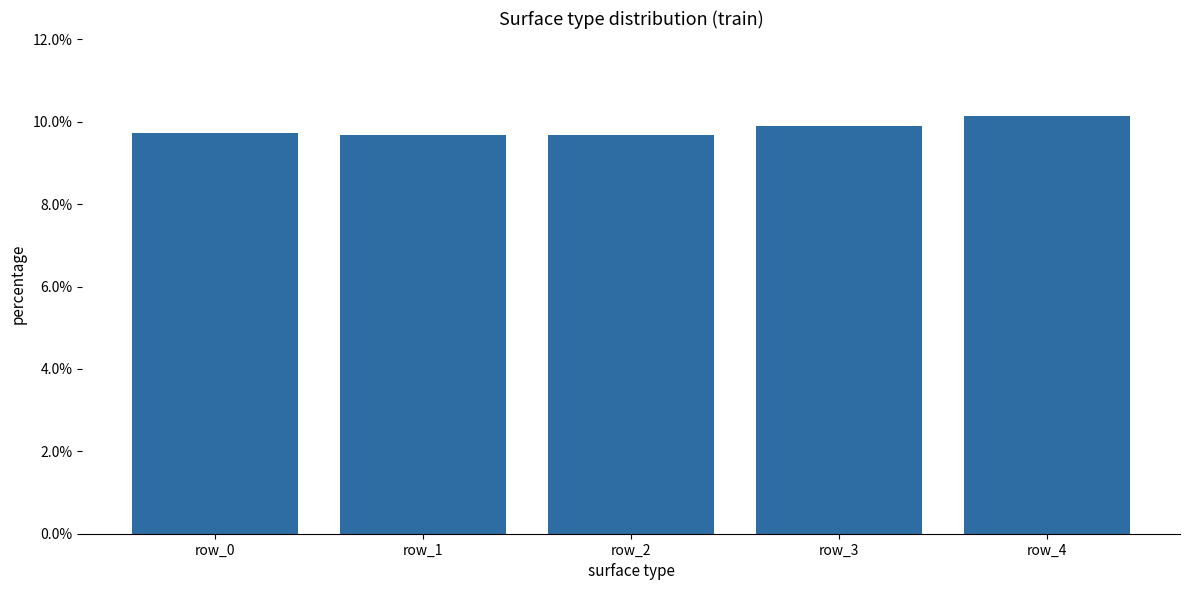

What is the greatest value displayed?

10.1